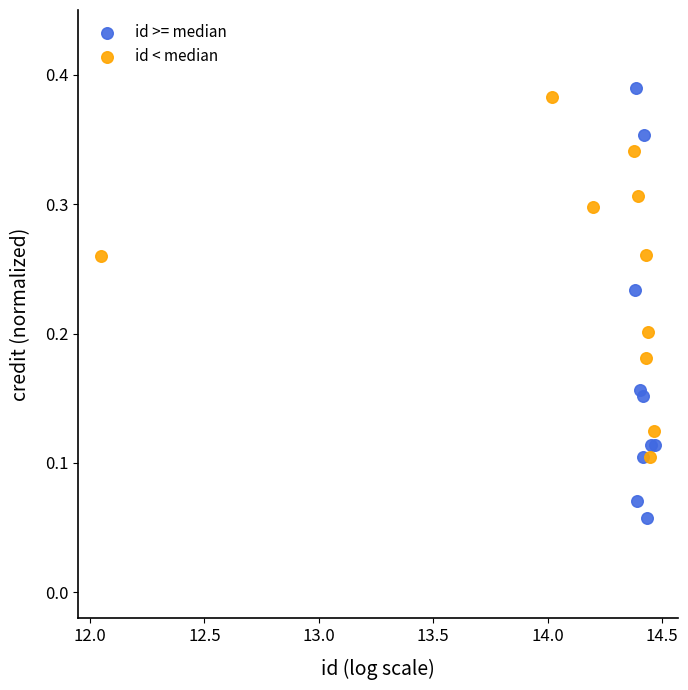

Which series contains the lowest Y value?

id >= median